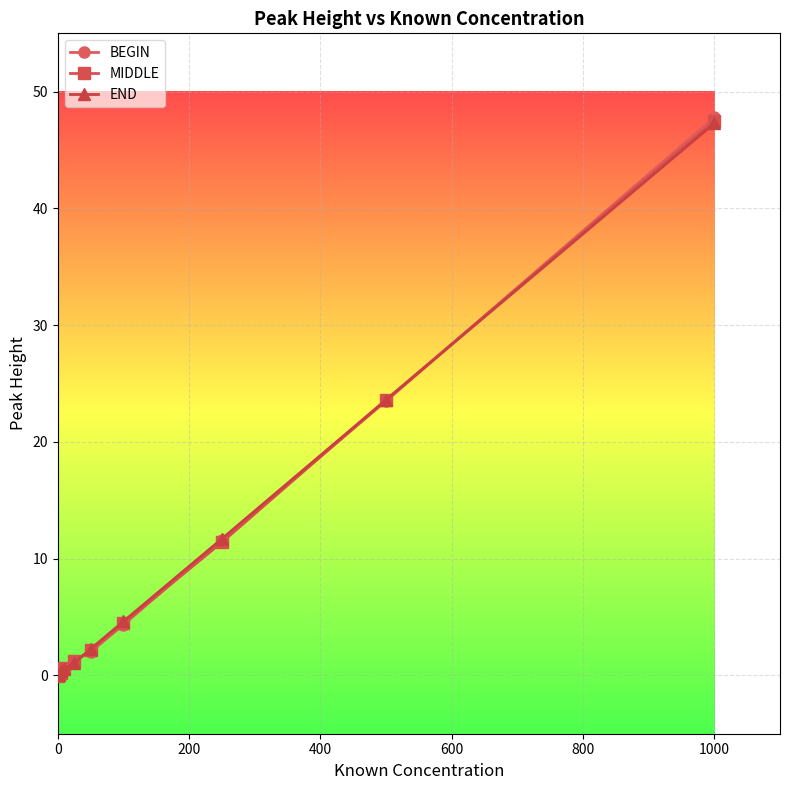

What is the difference between the maximum and minimum values in the MIDDLE series?

47.5